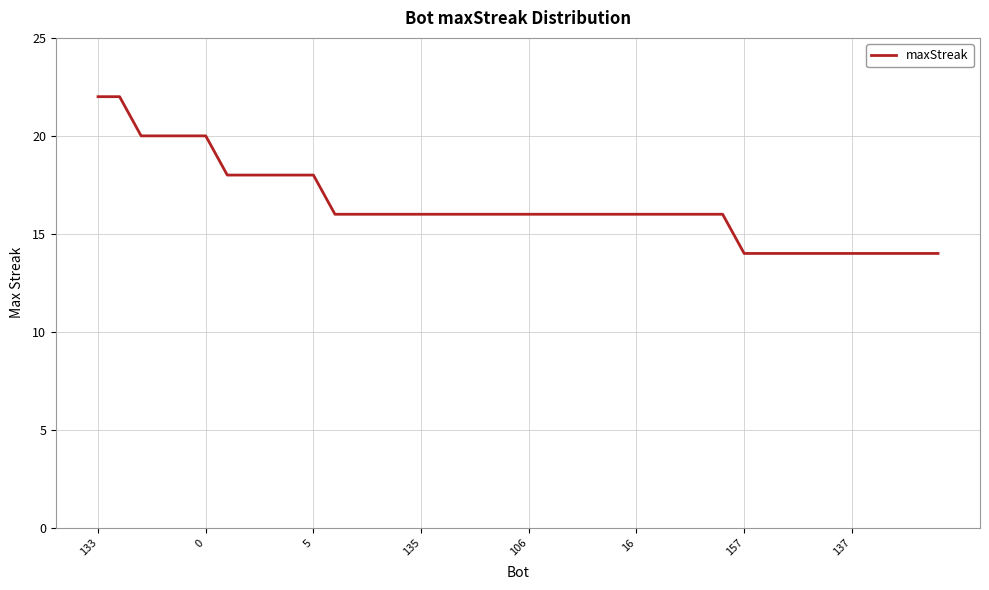

What is the greatest value displayed?

22